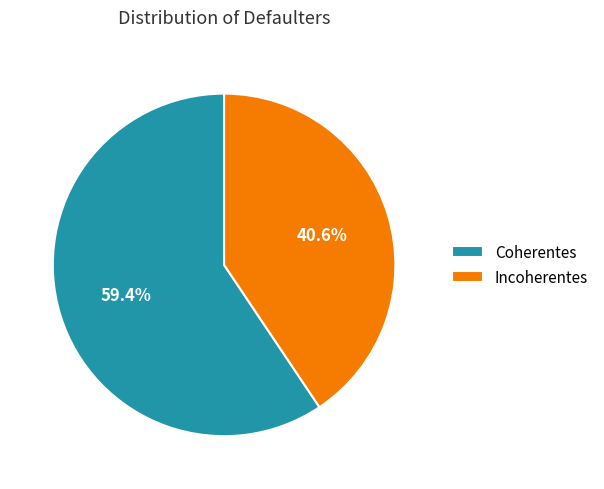

To the nearest percent, what percentage of the pie is Coherentes?

59%